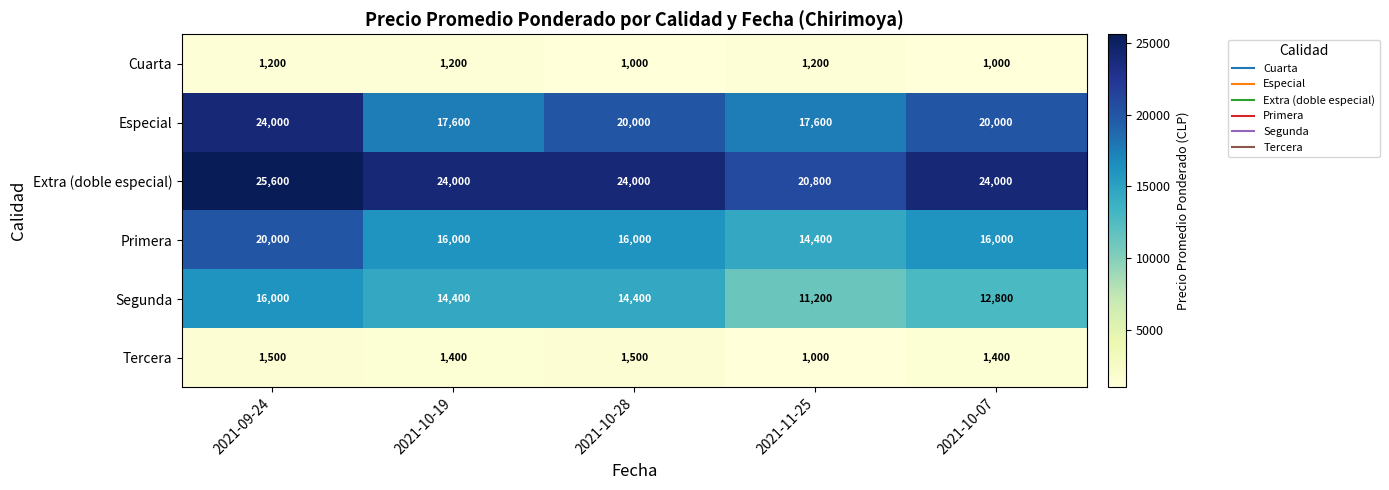

At which category is the sum across all series the highest?

2021-09-24